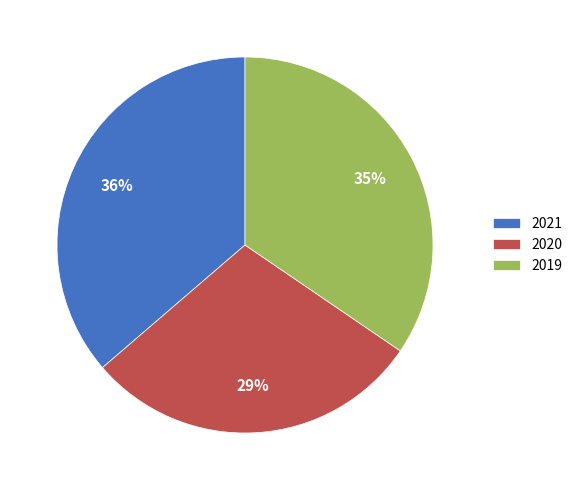

Is there any slice that represents more than half of the pie?

No